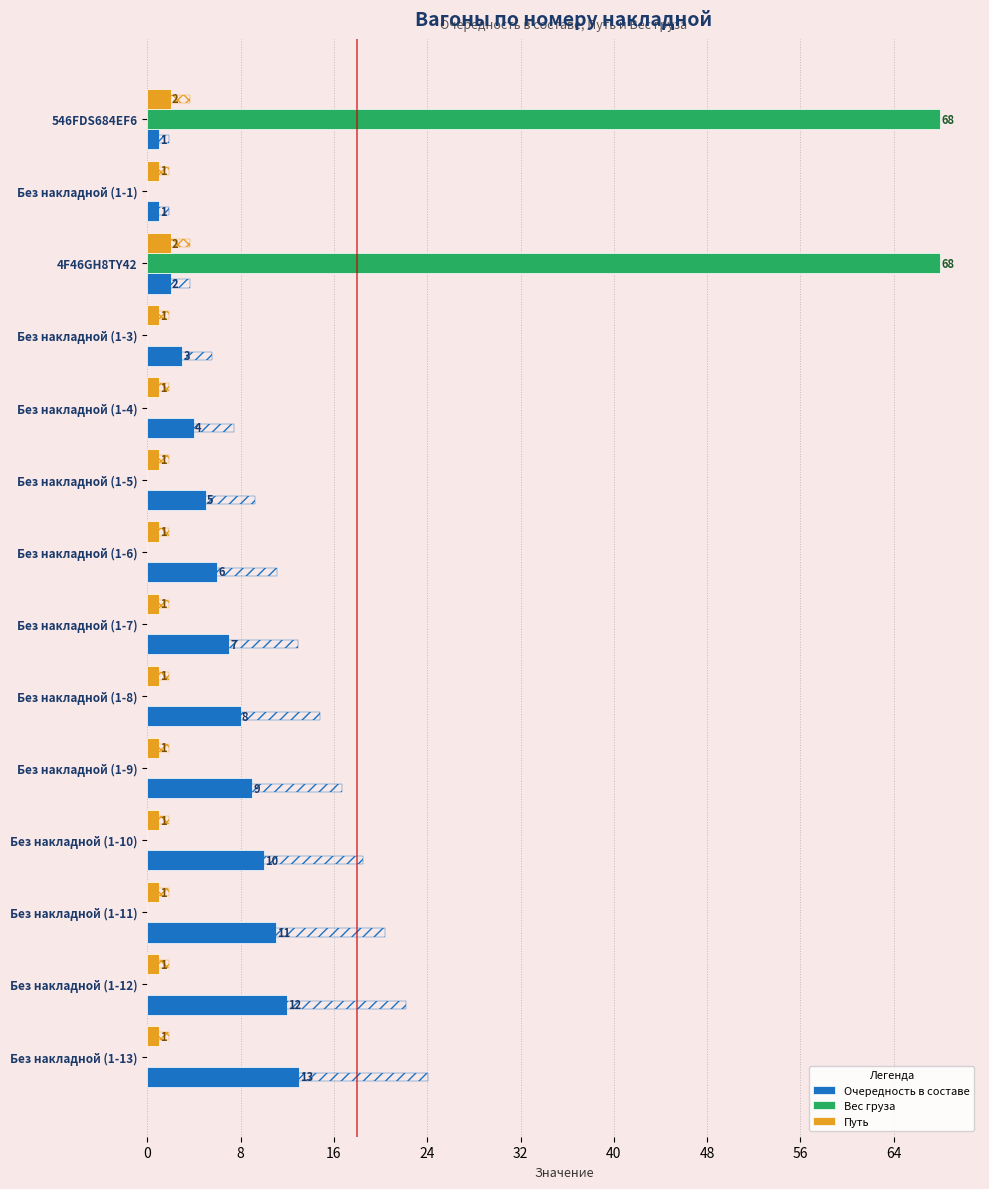

What are all the series names shown in the legend?

Очередность в составе, Вес груза, Путь